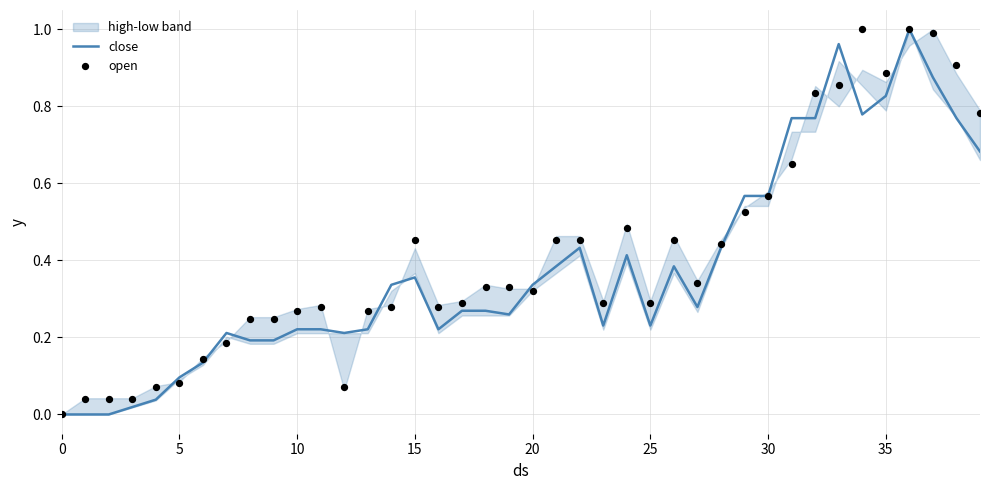

True or false: close has a value of 0.5 at 35.

False